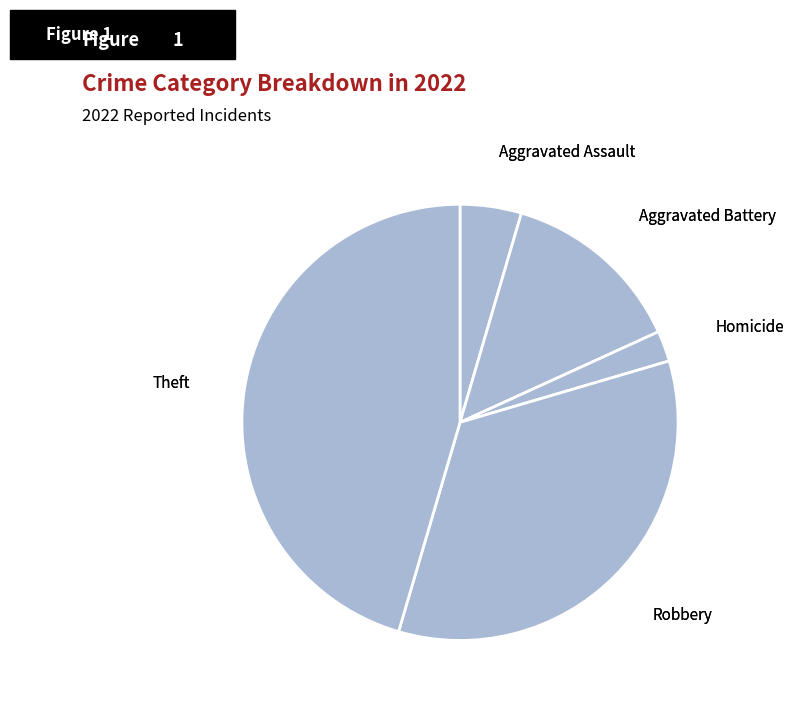

Does Homicide account for over 50% of the chart?

No